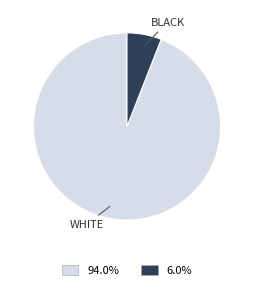

How many slices are in this pie chart?

2